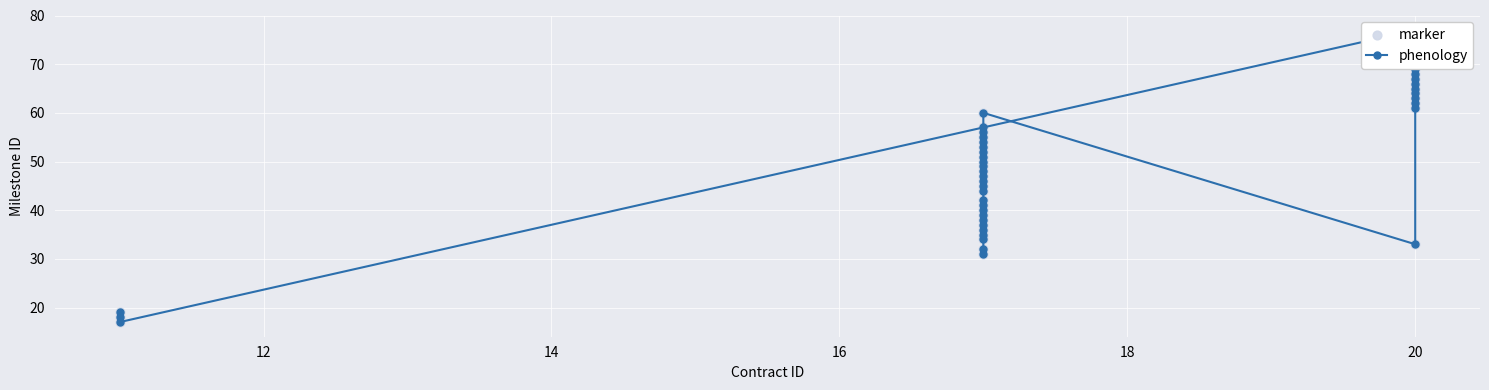

Which series reaches the maximum Y coordinate?

phenology